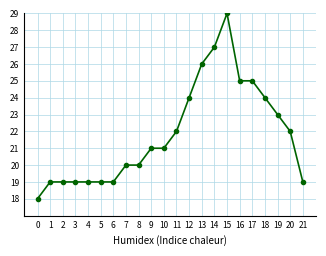

Read the value at 6, to the nearest 5.

20